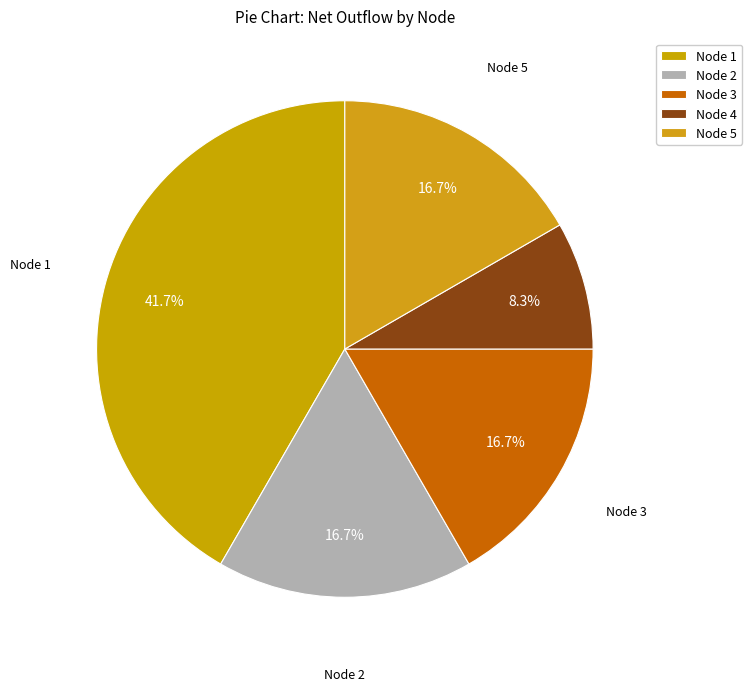

To the nearest percent, what percentage of the pie is Node 3?

17%